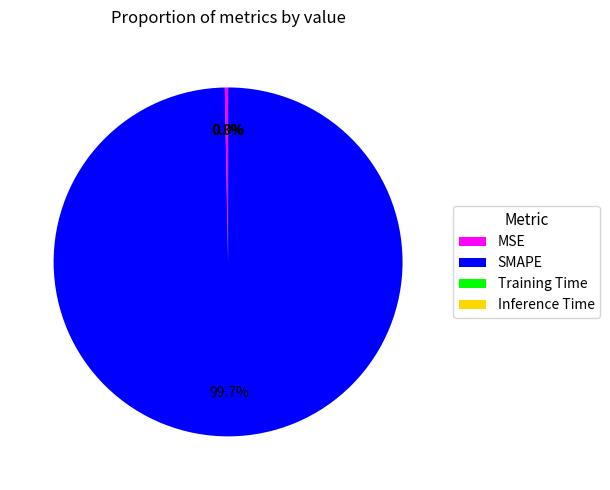

To the nearest percent, what is the average slice percentage?

25%